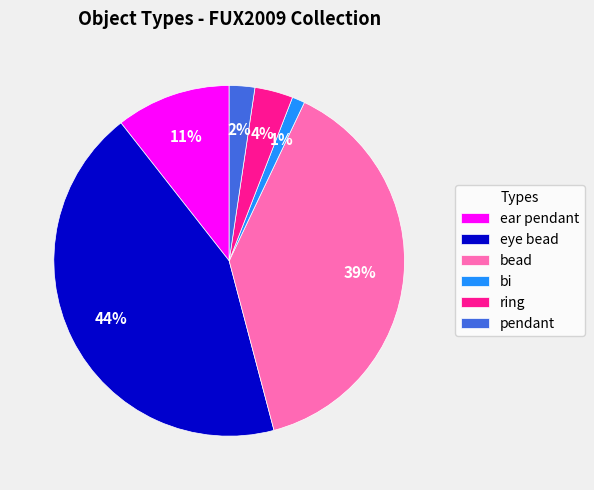

Does bead account for over 50% of the chart?

No